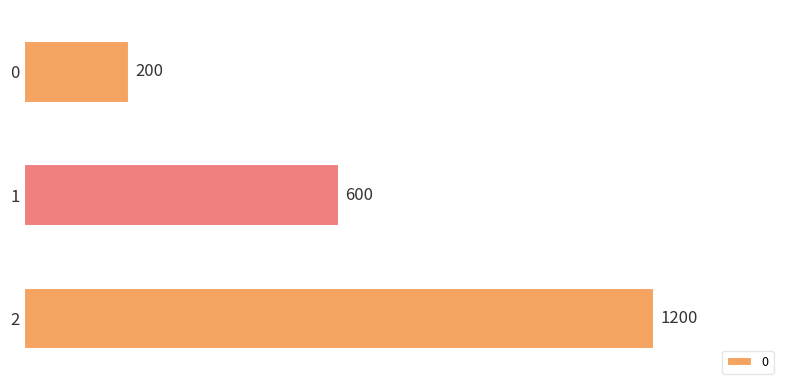

How many data points are less than 600?

1